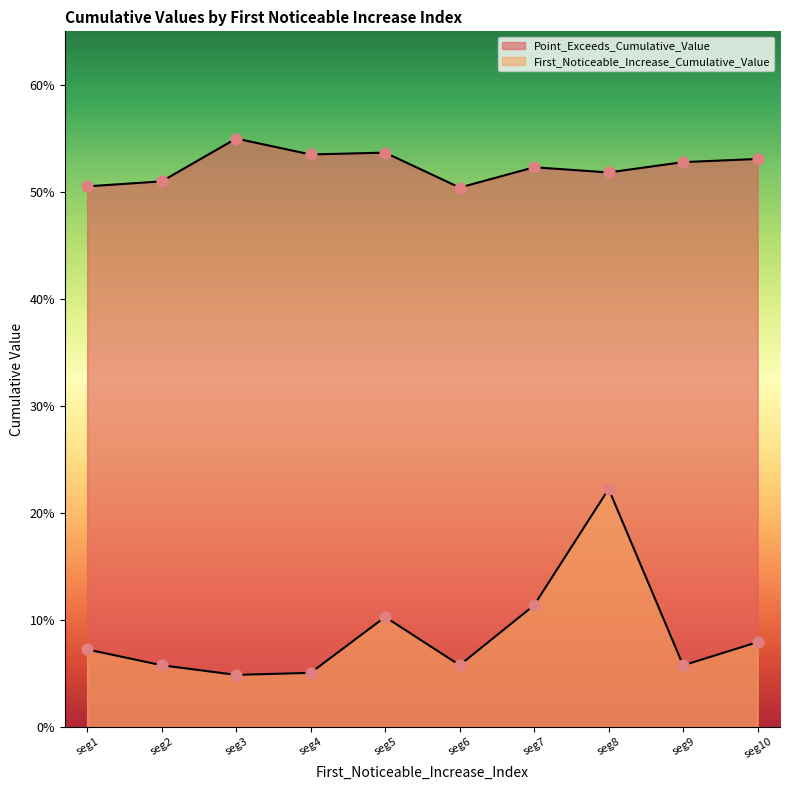

Is the value of First_Noticeable_Increase_Cumulative_Value at seg4 greater than the value of Point_Exceeds_Cumulative_Value at seg9?

No